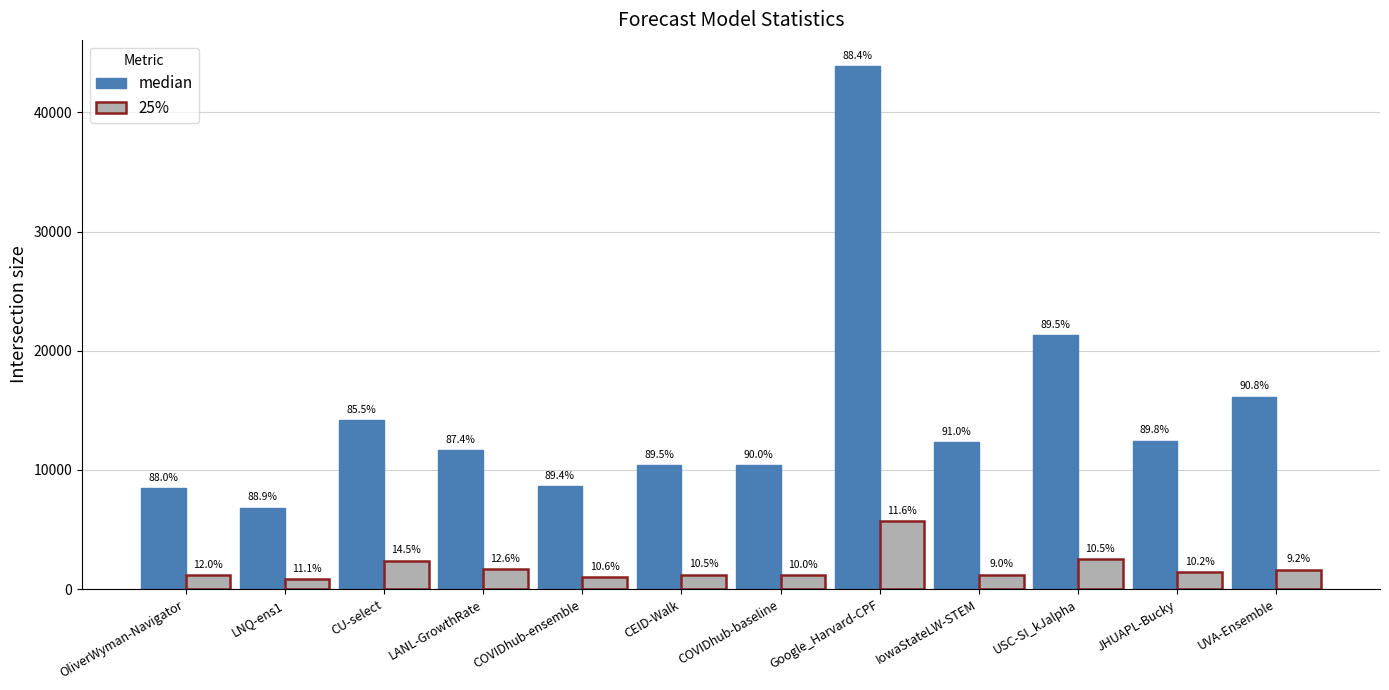

How many bars are there in each group?

2